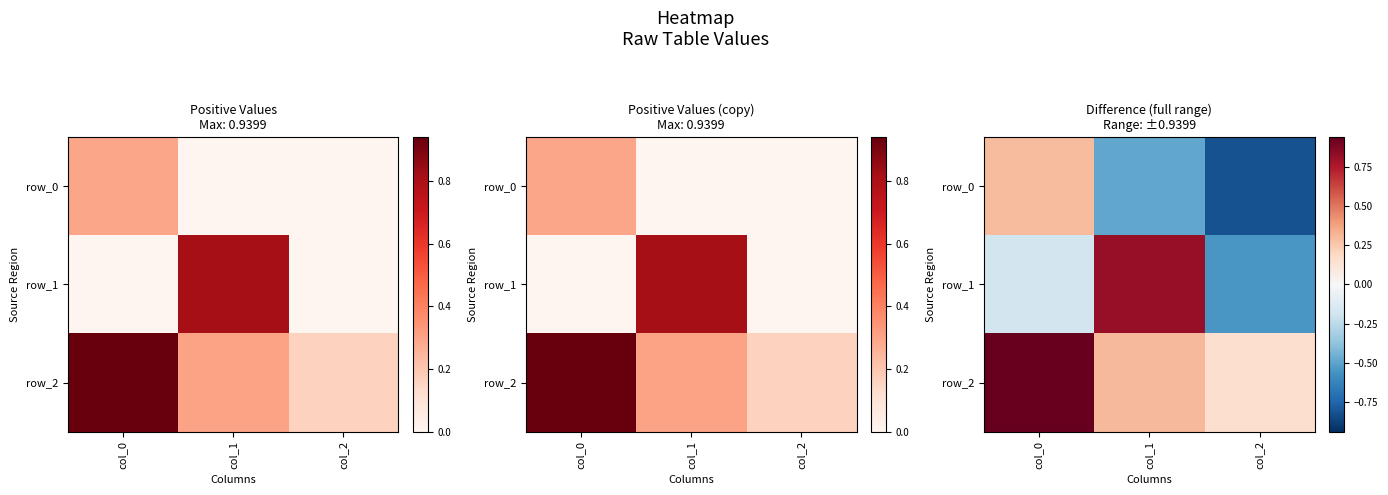

The value of row_1 at col_0 is -0.2. True or false?

False